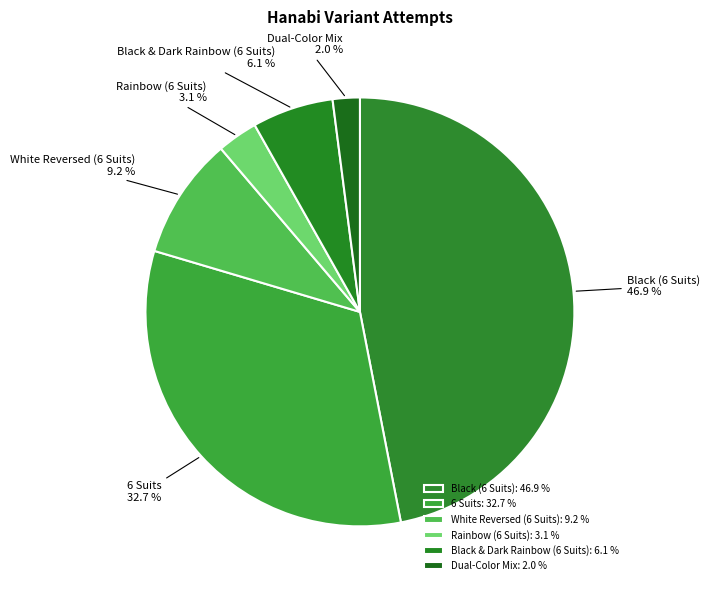

What is the total percentage of 6 Suits and Black & Dark Rainbow (6 Suits)?

38.8%